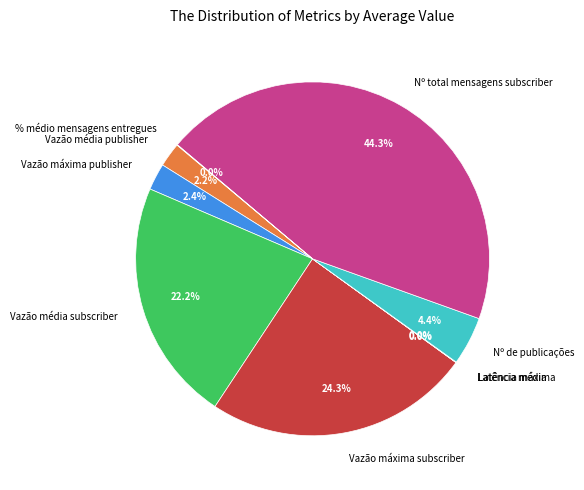

Does Vazão média subscriber represent more than half of the total?

No